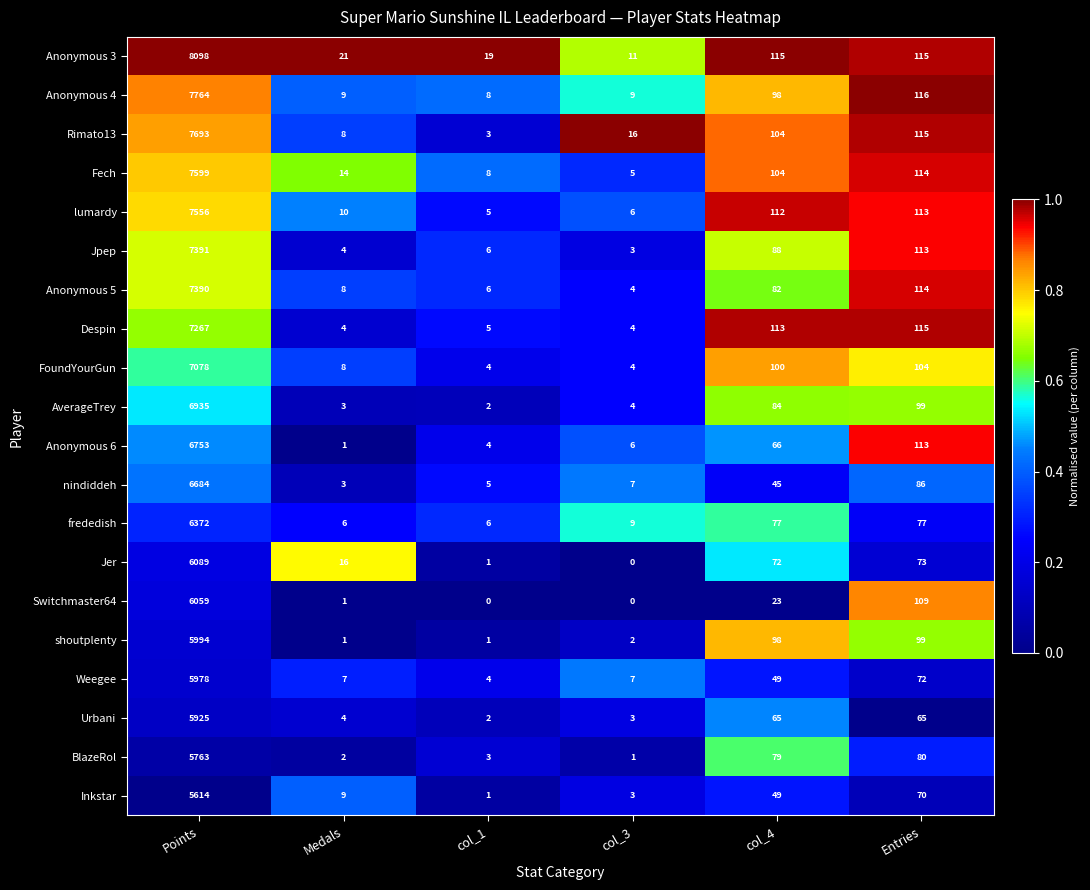

What is the minimum value for Anonymous 3?

11